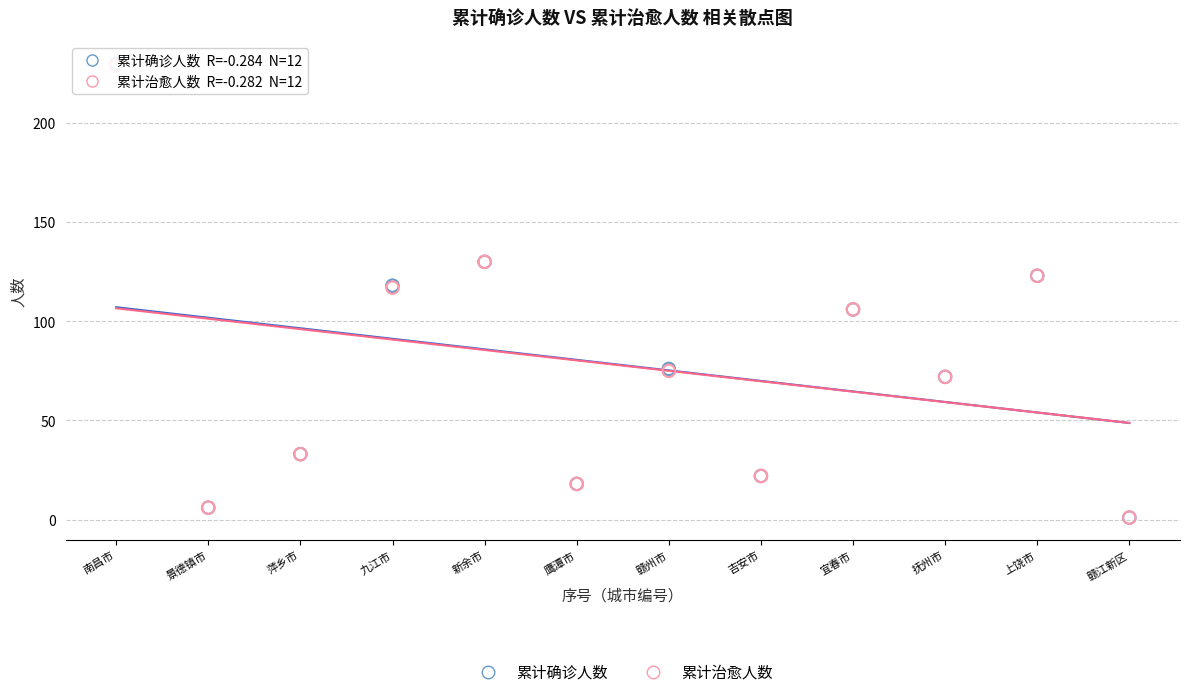

Which series has the largest Y range (max minus min)?

累计确诊人数